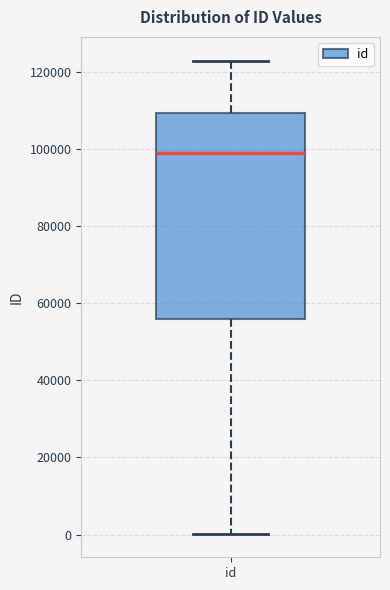

Read this box plot against the y-axis: the position of the median line, the range covered by the box, and the ends of both whiskers. The values are not printed on the chart, so give them approximately, as read against the axis.

median 98000, box 56000 to 110000, whiskers 0 to 122000